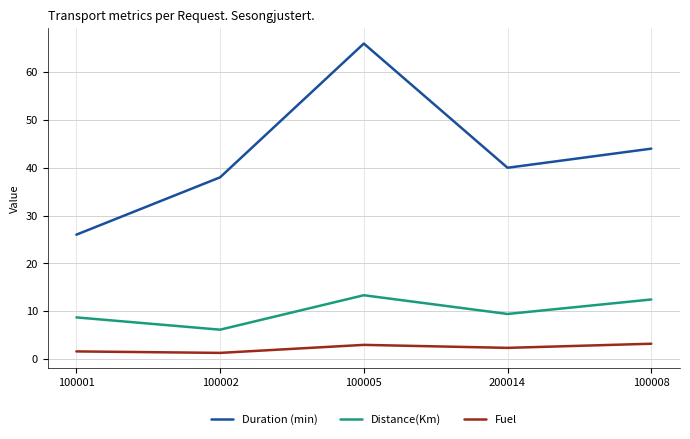

Between 100002 and 100005, which series saw the biggest shift?

Duration (min)